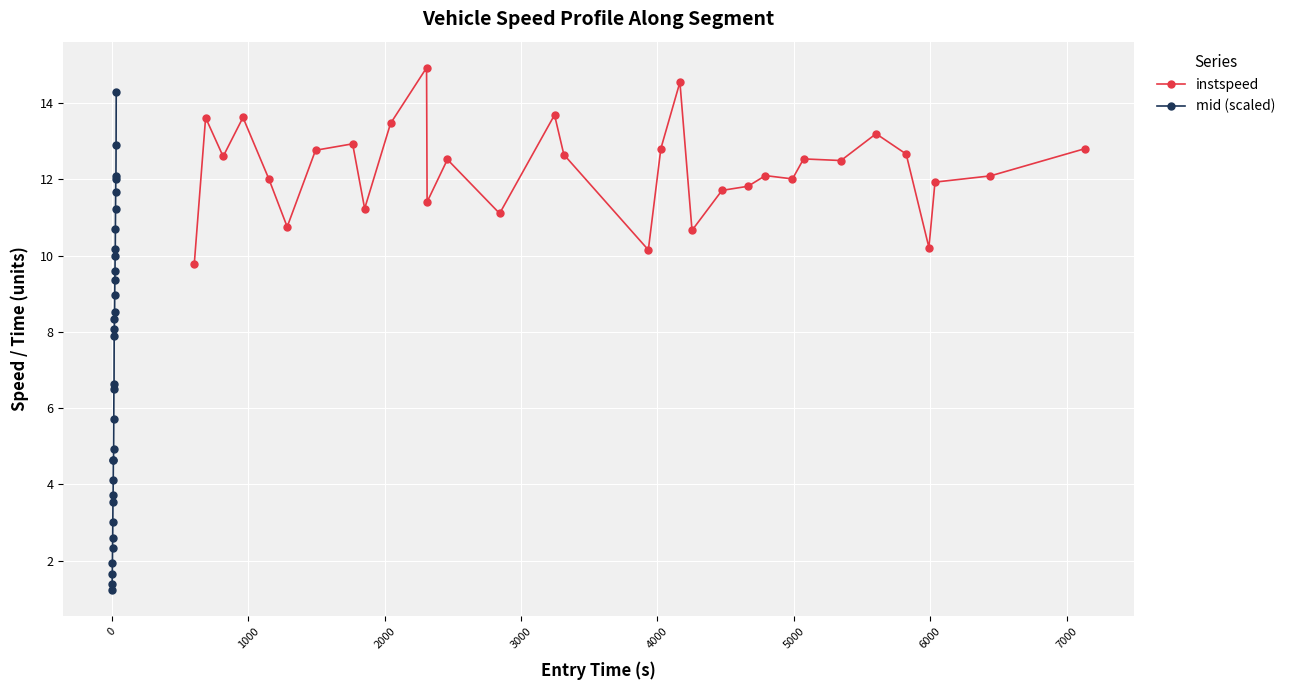

True or false: mid (scaled) and instspeed intersect in this chart.

True